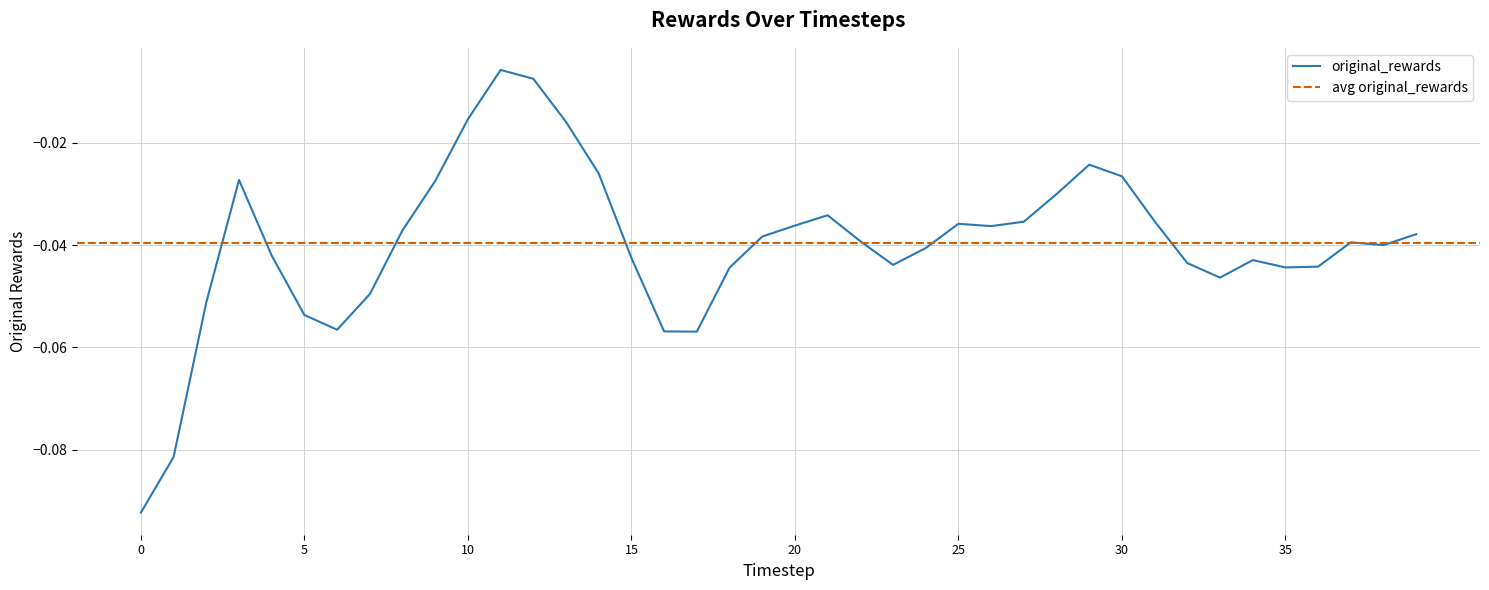

What is the sum of the values at 14 and 33?

-0.1